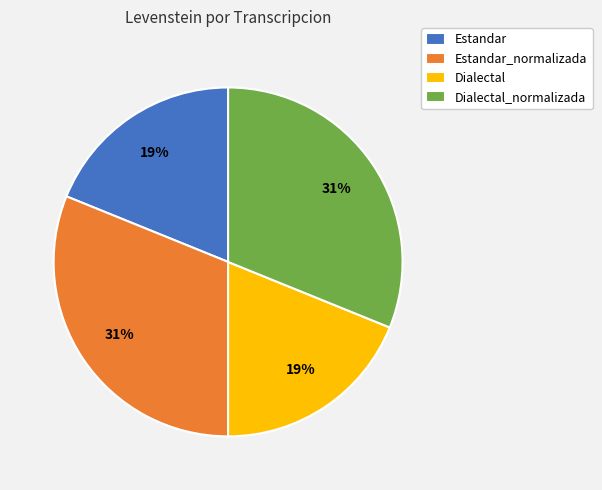

How many slices are in this pie chart?

4